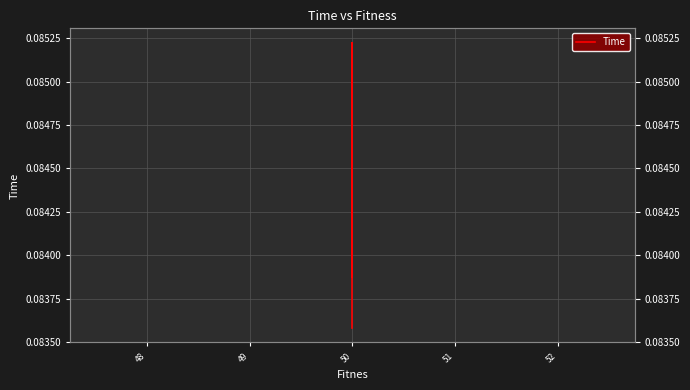

Reading left to right, what are all the values shown in this chart?

0.1	0.1	0.1	0.1	0.1	0.1	0.1	0.1	0.1	0.1